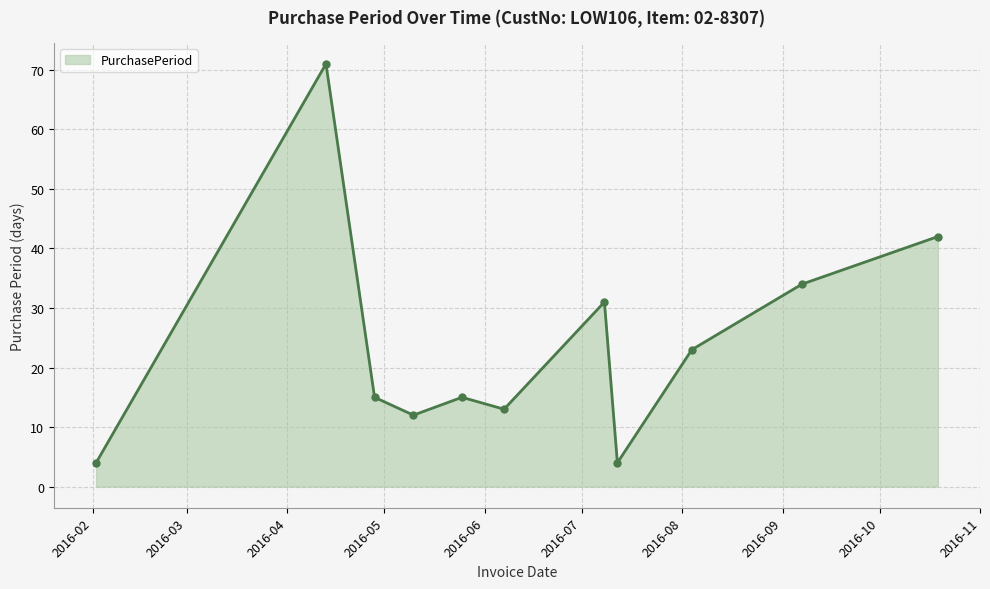

Reading right to left, list all the values displayed in this chart.

42	34	23	4	31	13	15	12	15	71	4